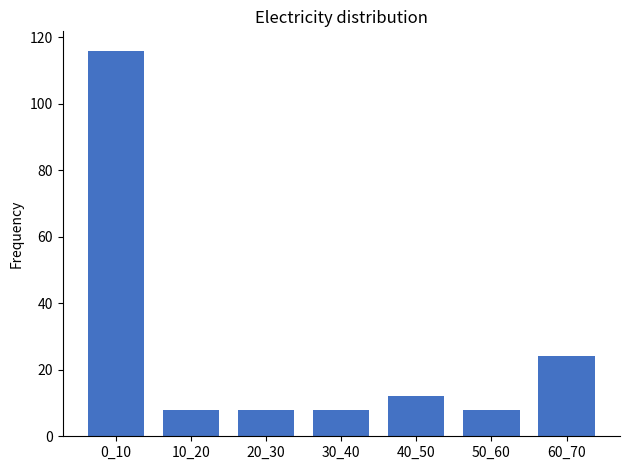

Reading left to right, transcribe all the data shown in this chart.

0_10=116	10_20=8	20_30=8	30_40=8	40_50=12	50_60=8	60_70=24